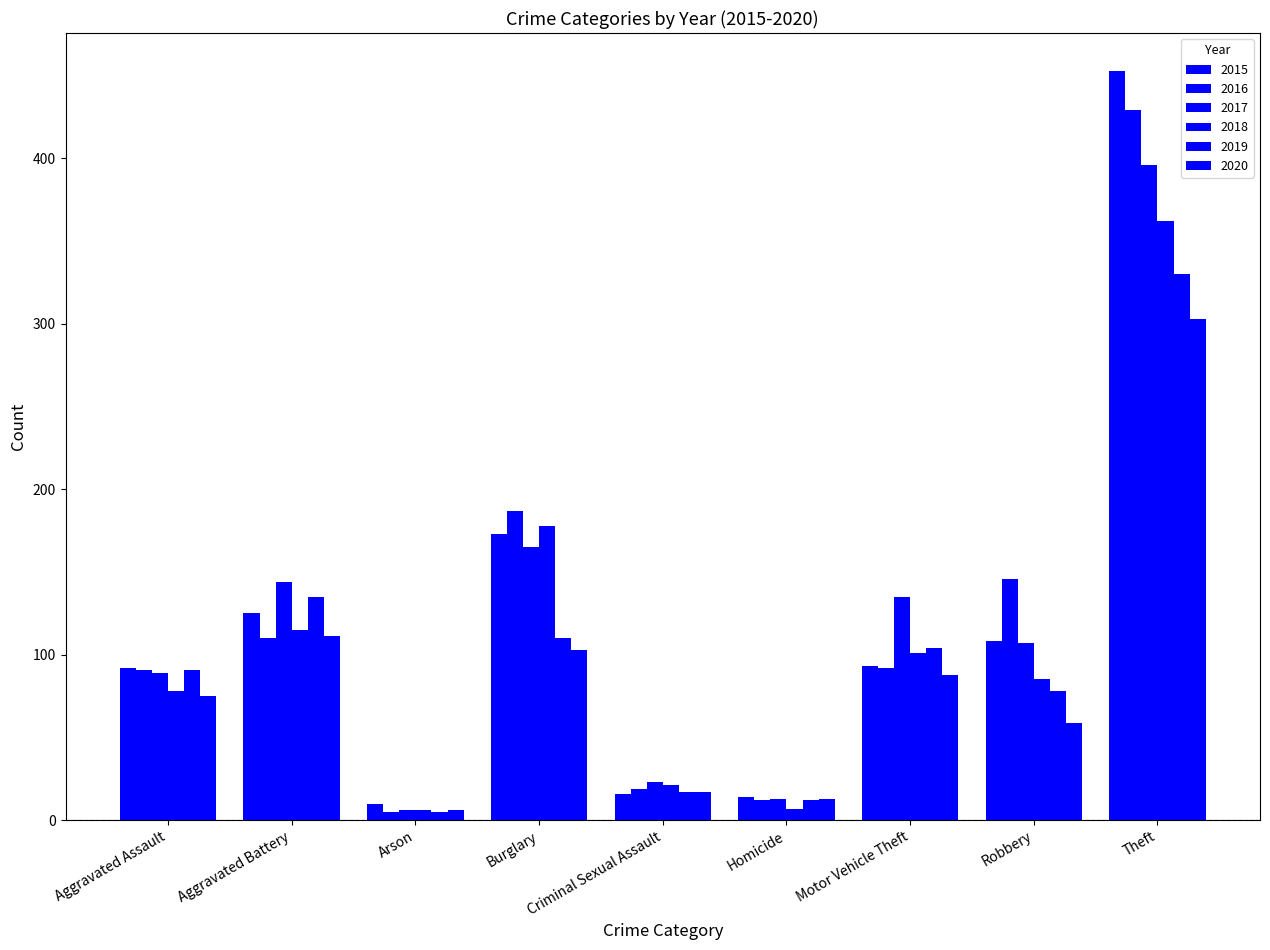

Which label corresponds to the smallest value in the chart?

Arson